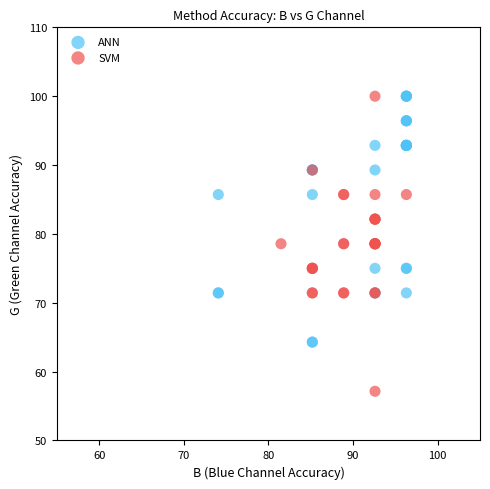

Which series contains the lowest Y value?

SVM